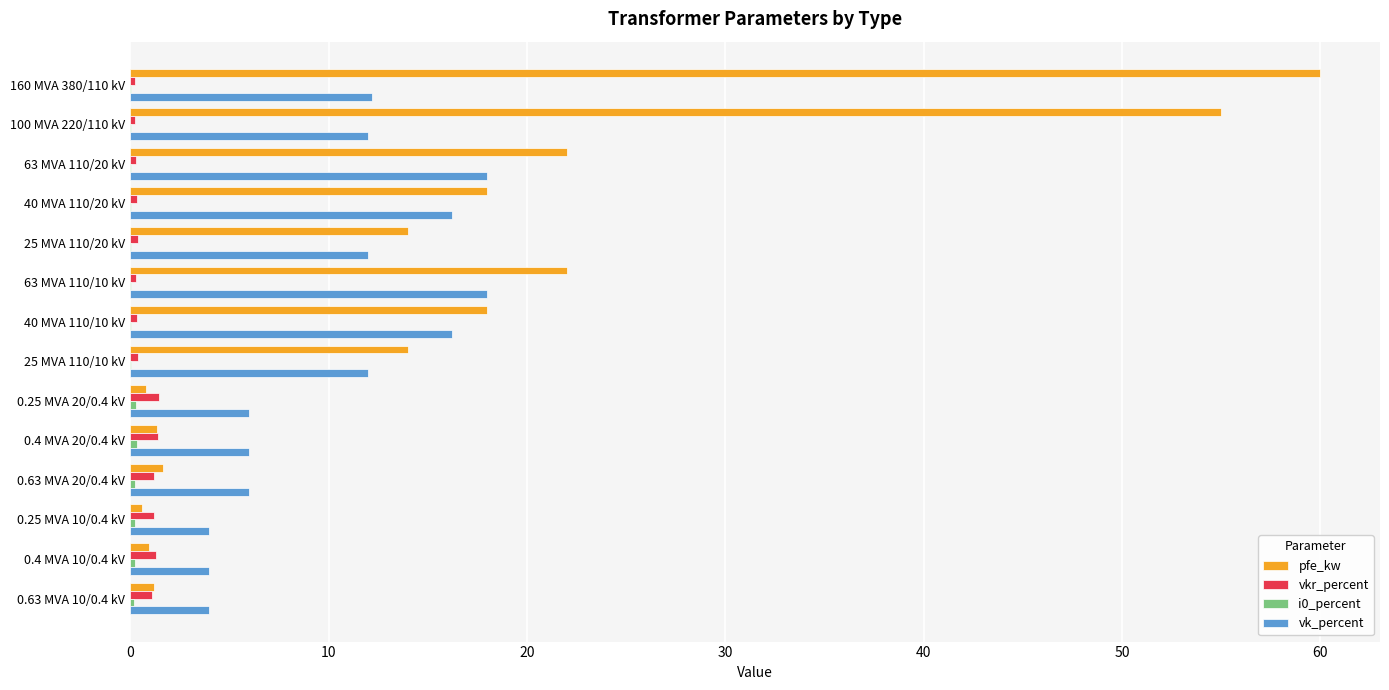

At which category is the sum across all series the highest?

160 MVA 380/110 kV